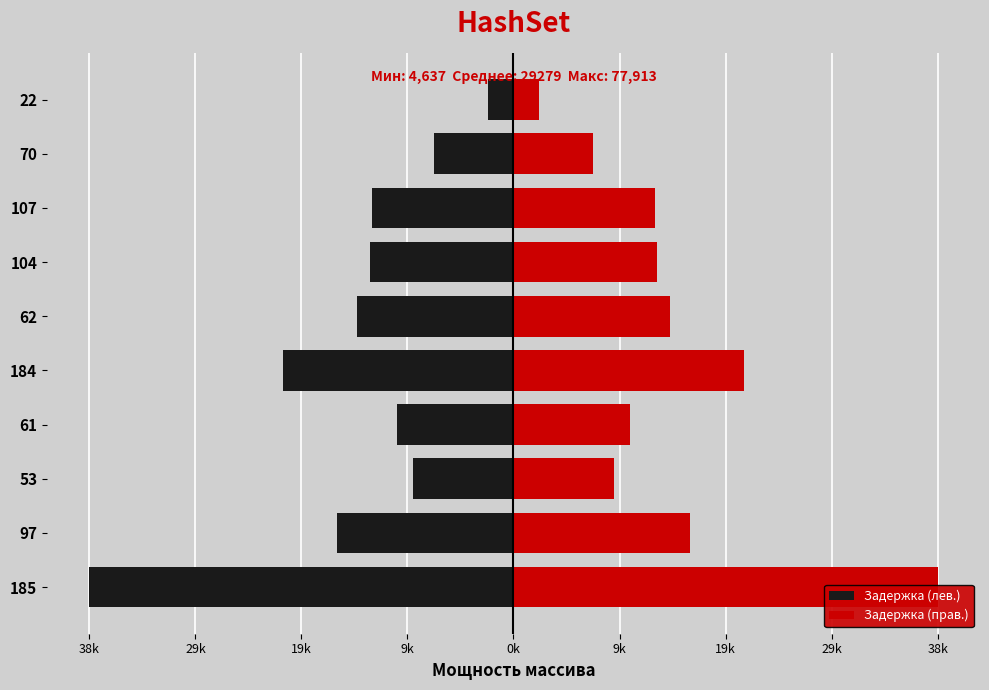

How many values in the Задержка (лев.) series are below -12985?

6